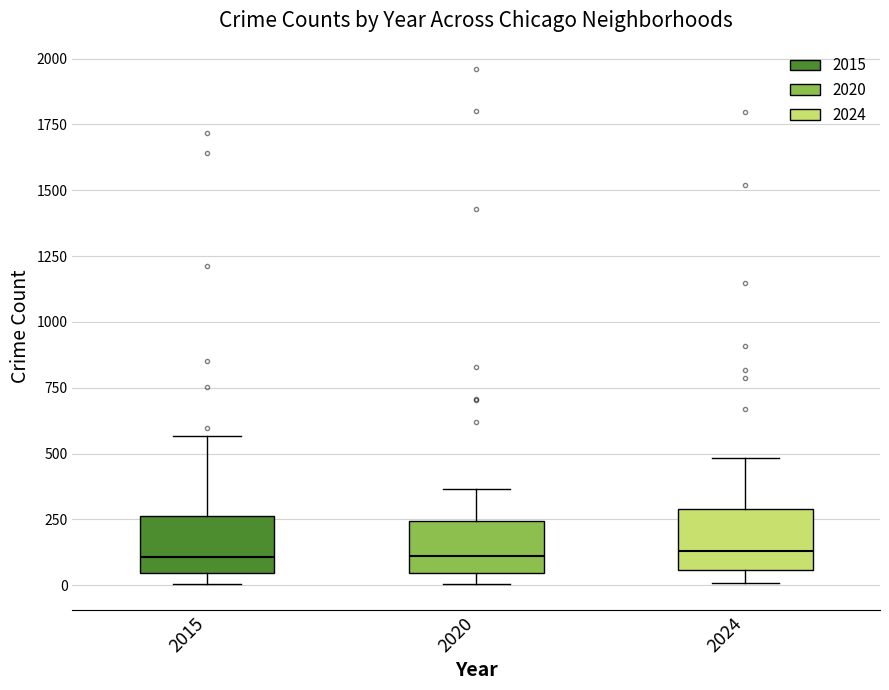

Reading left to right, transcribe this box plot: for each box, give where its median line is, the range the box spans, and where its two whiskers end, as read against the y-axis. The values are not printed on the chart, so give them approximately, as read against the axis.

2015: median 100, box 50 to 250, whiskers 0 to 550
2020: median 100, box 50 to 250, whiskers 0 to 350
2024: median 150, box 50 to 300, whiskers 0 to 500